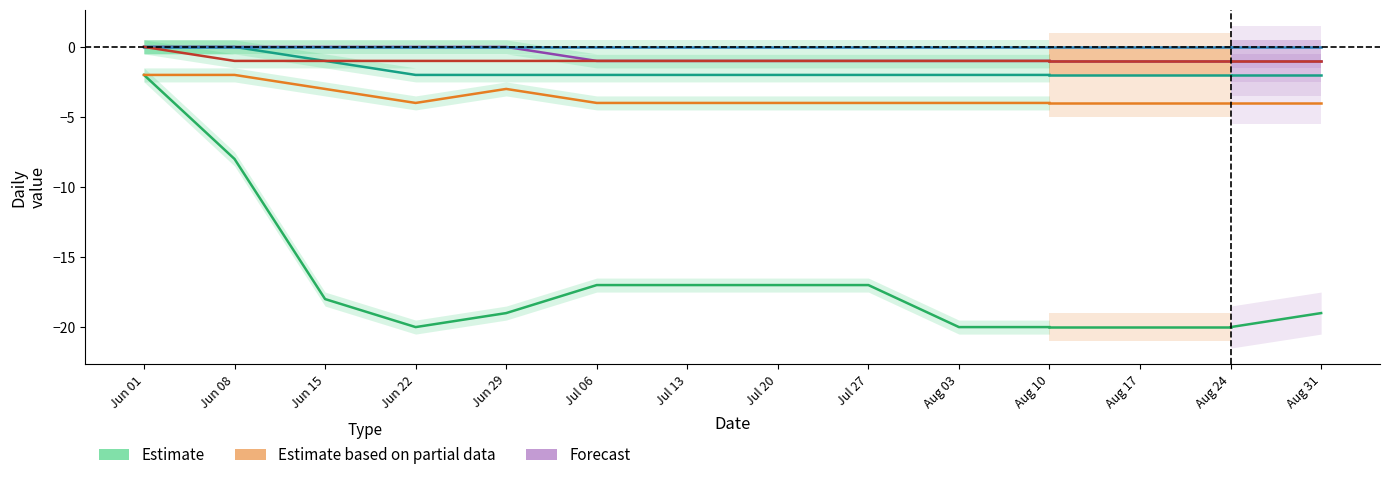

True or false: the data shows -8 at Jun 08.

True